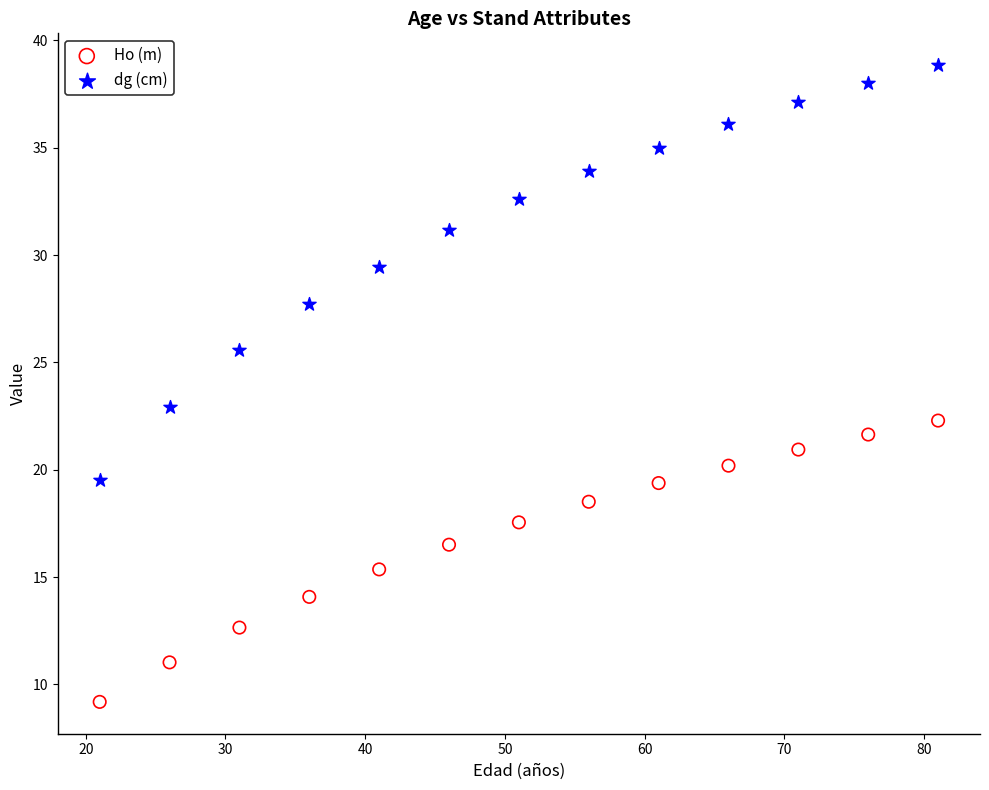

Across all series, what Y value is closest to 24?

22.9